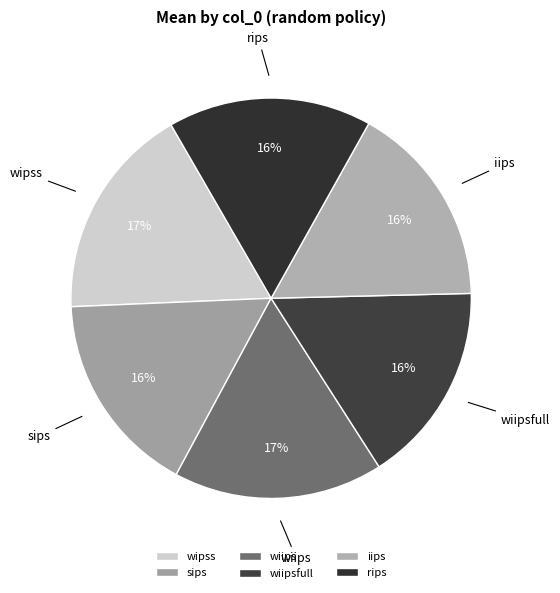

Is iips the majority of the pie?

No